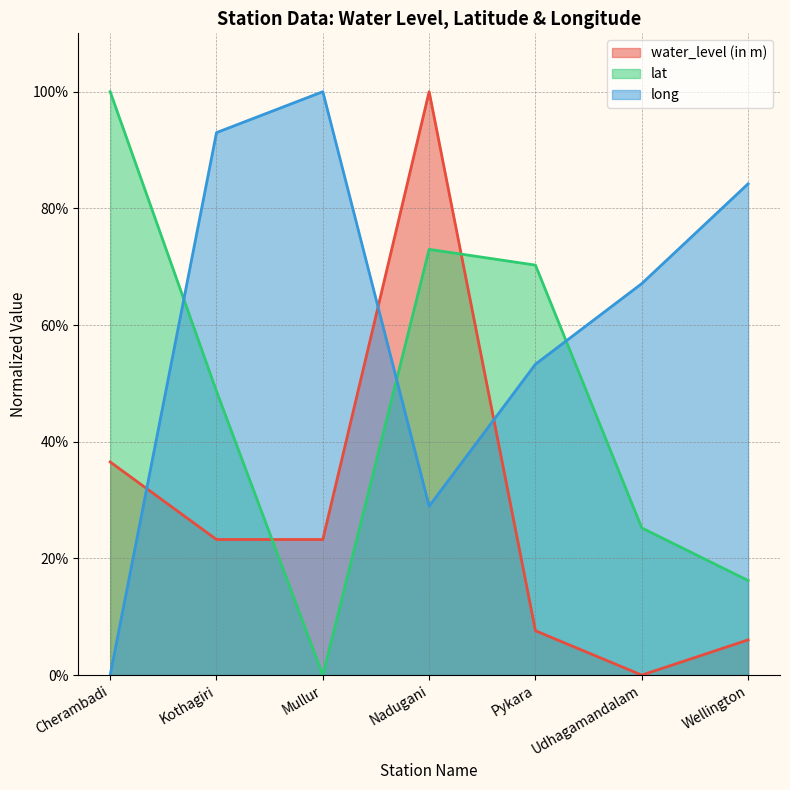

What is the label of the 6th point from the right?

Kothagiri